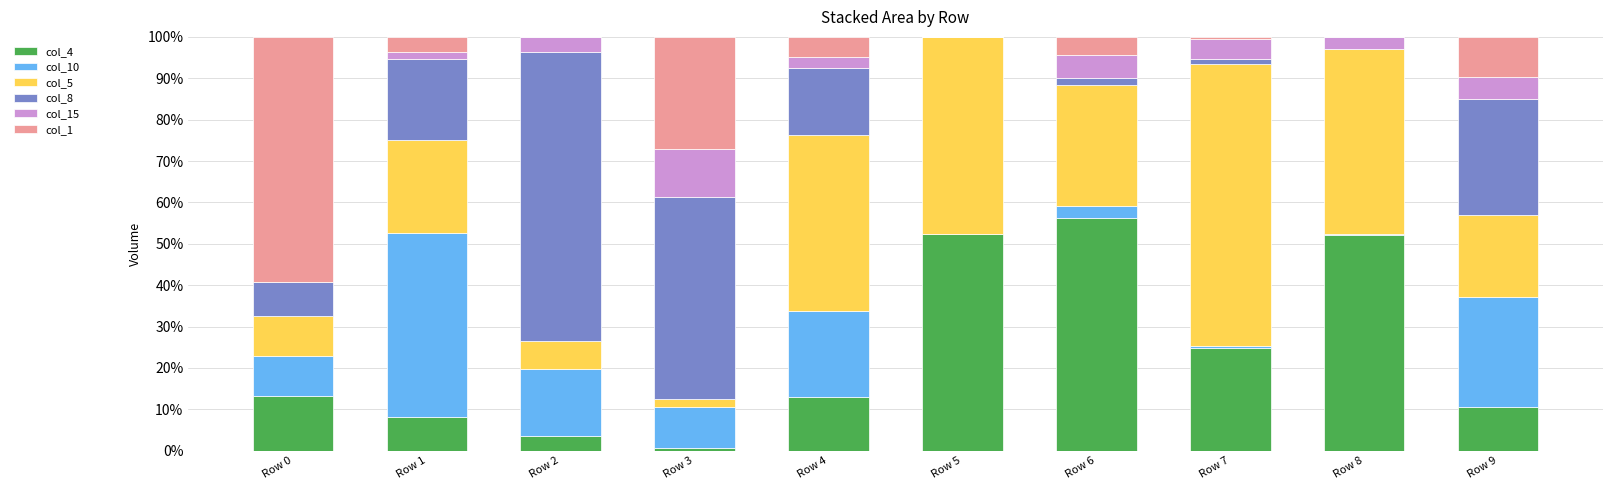

What is the total value across all series at Row 2?

100.0